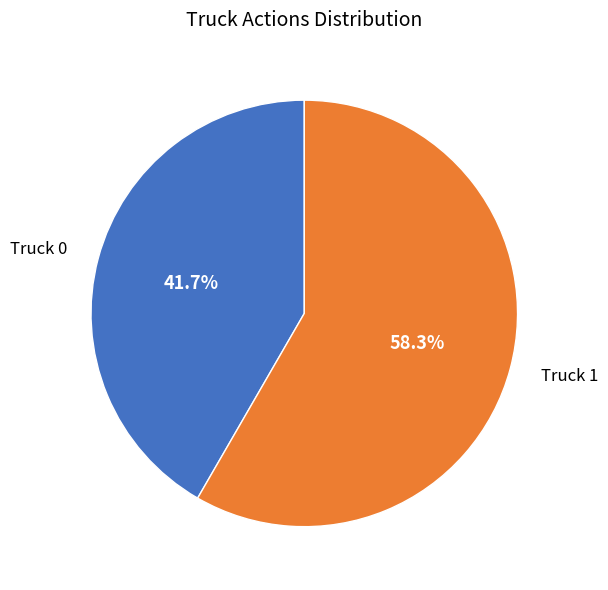

How many segments does this pie chart have?

2